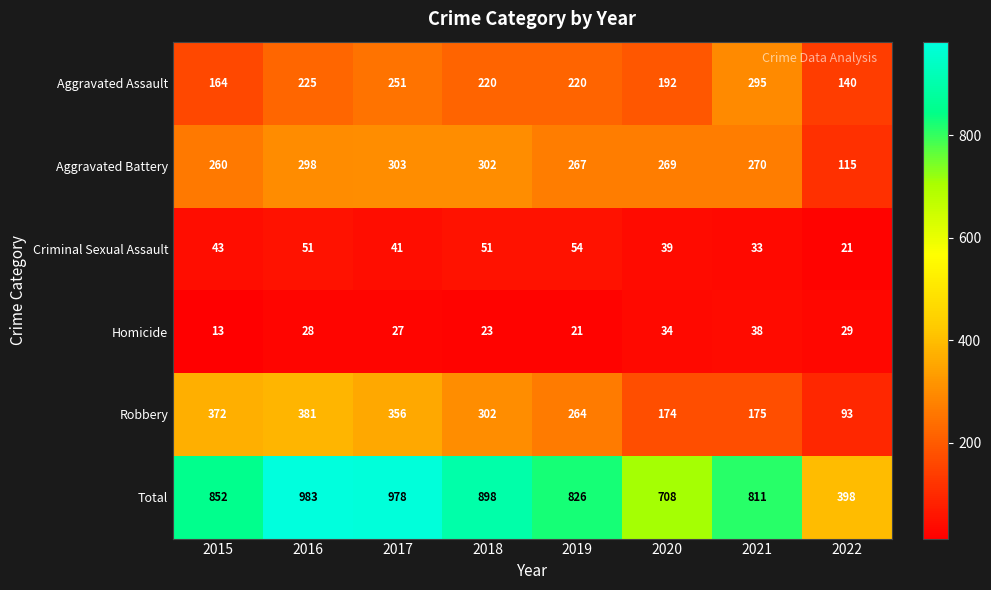

The Aggravated Assault series shows 220 at 2019. True or false?

True